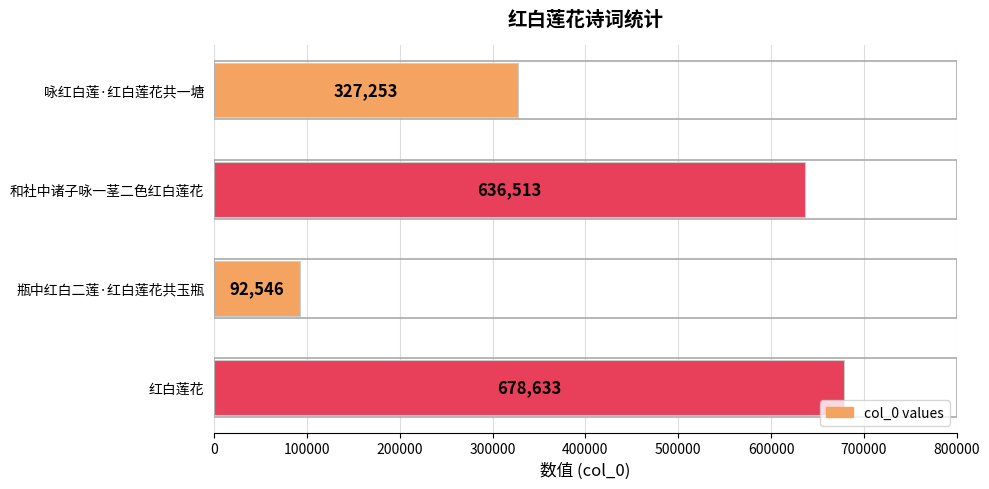

How many categories are shown in the chart?

4